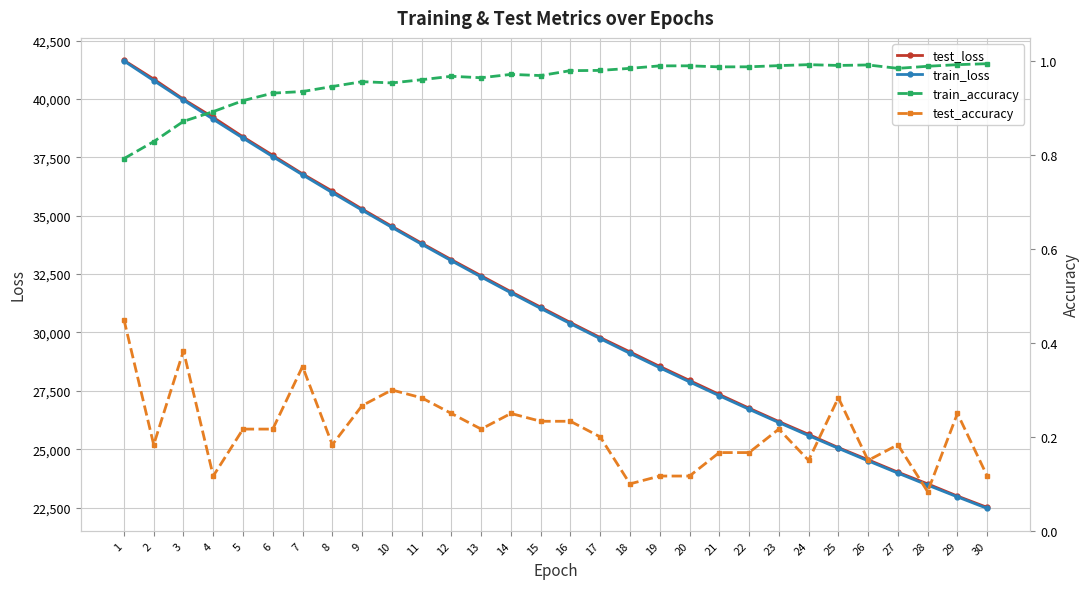

Is the value of test_accuracy at 24 greater than the value of train_loss at 1?

No